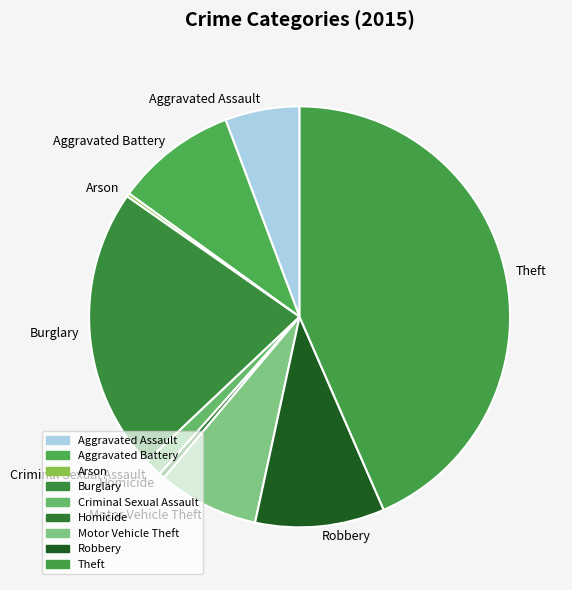

What is the largest slice in the pie chart?

Theft